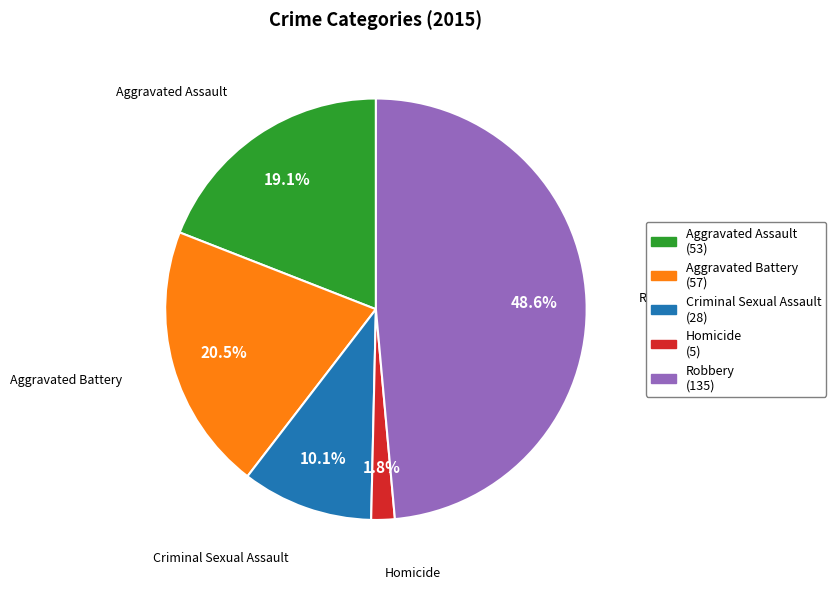

Rank the categories by value from highest to lowest.

Robbery, Aggravated Battery, Aggravated Assault, Criminal Sexual Assault, Homicide